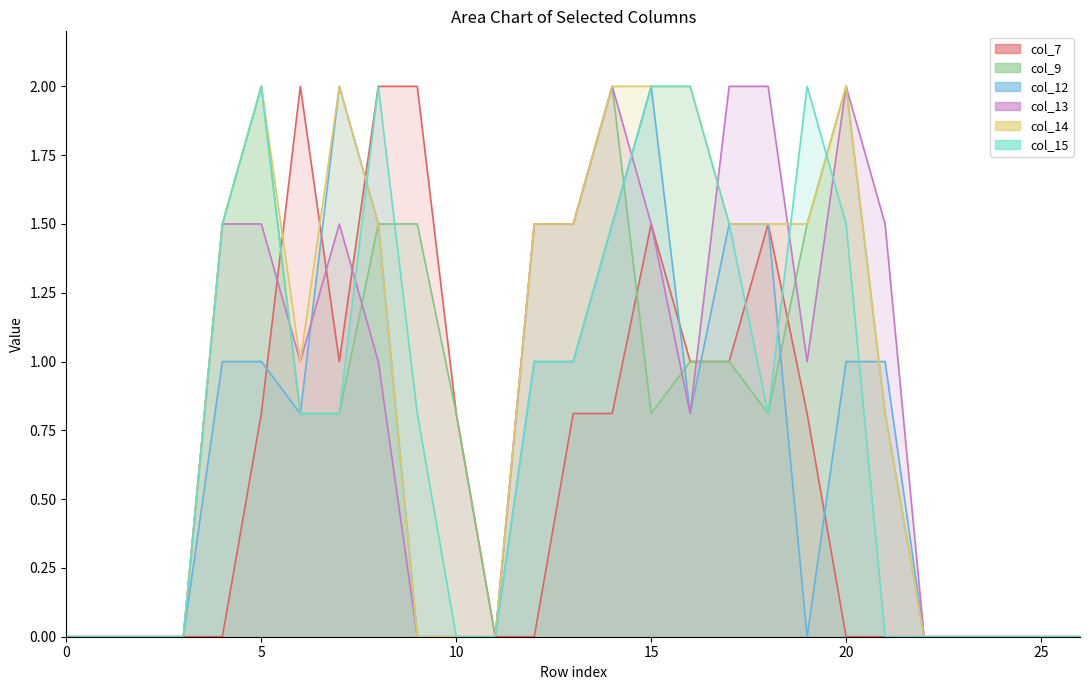

Does the chart display data point markers on the line(s)?

No